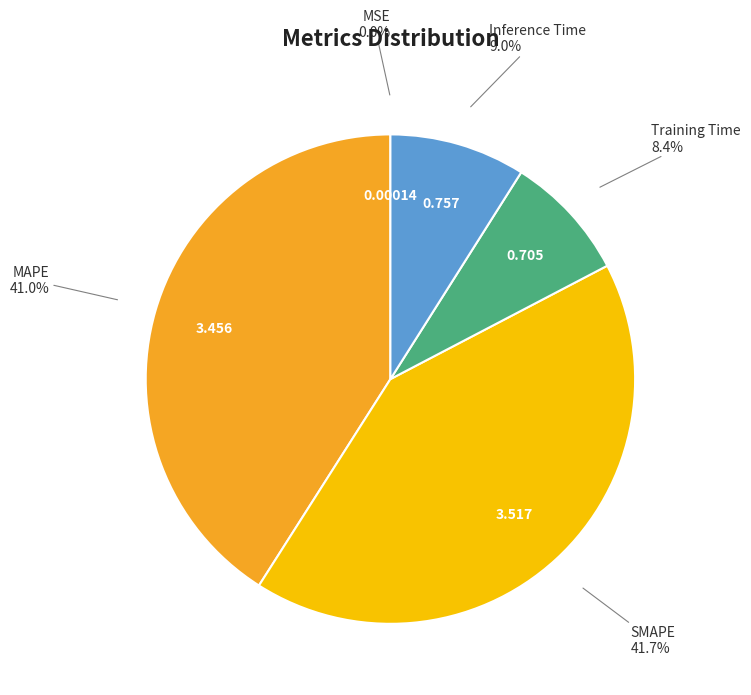

Is there a majority slice in this chart?

No